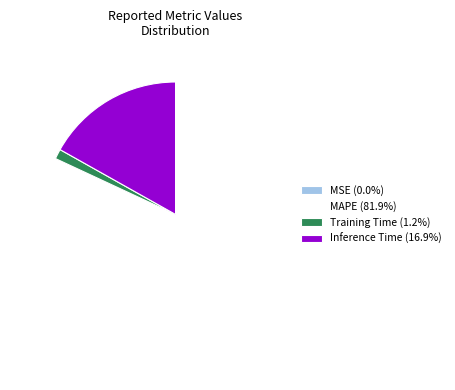

Is there a majority slice in this chart?

Yes